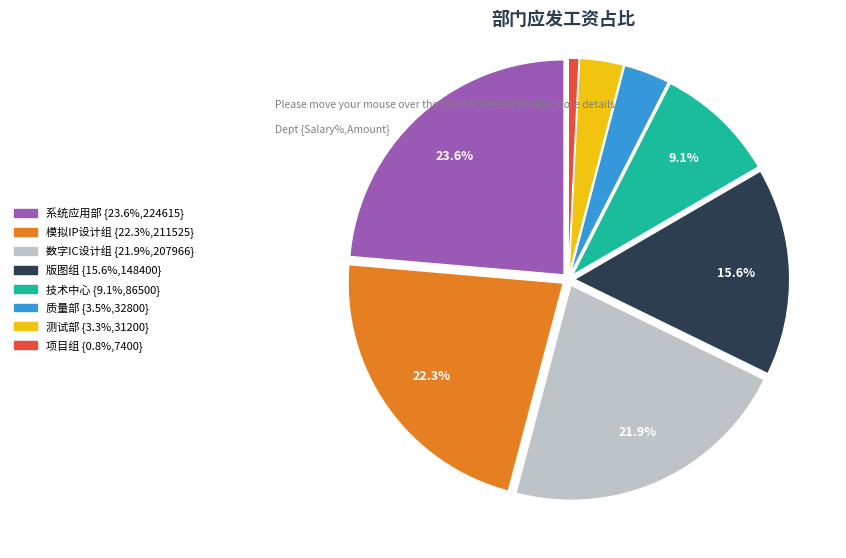

Does any single category account for the majority?

No